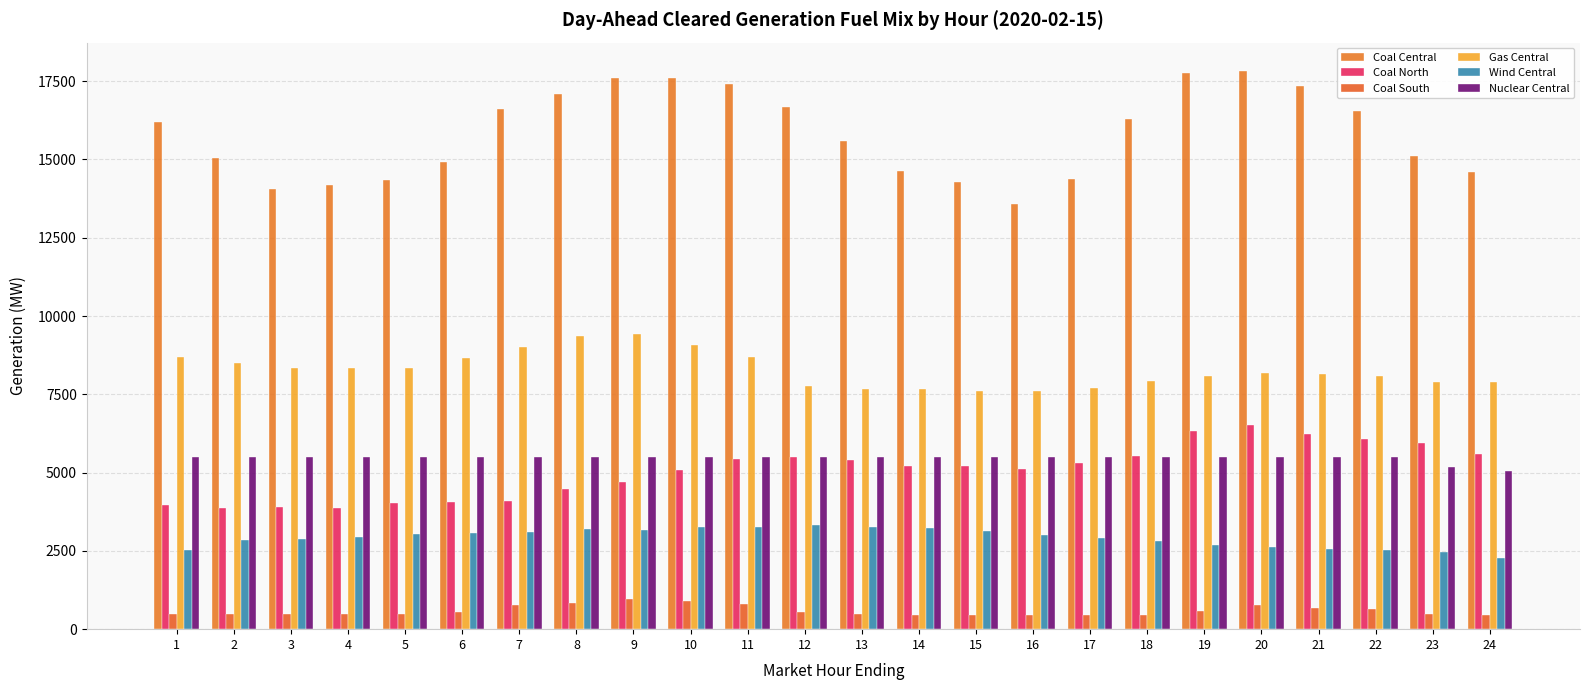

How many bars are there in total?

144